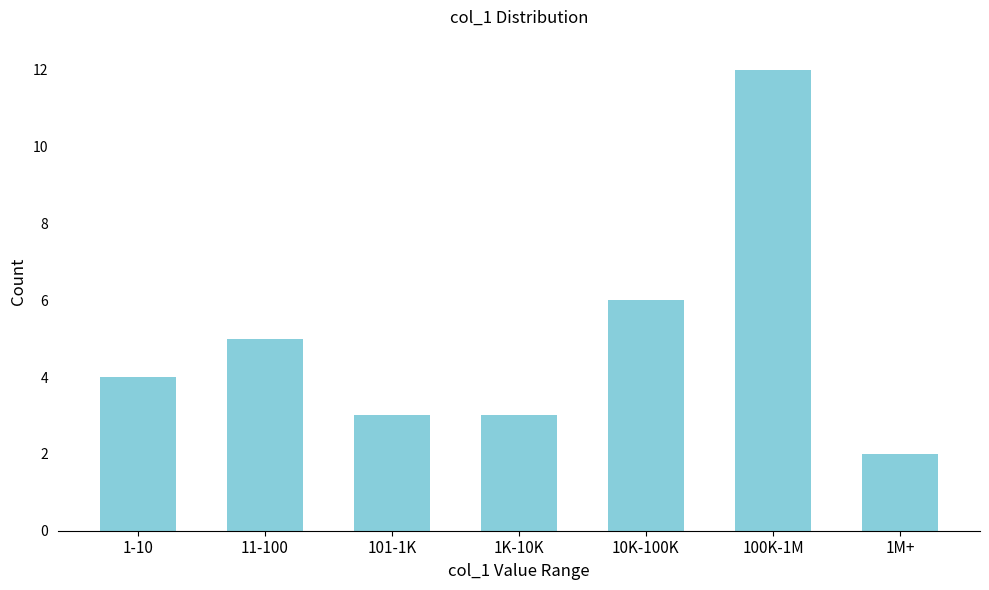

Reading right to left, extract all data points from this chart.

2	12	6	3	3	5	4